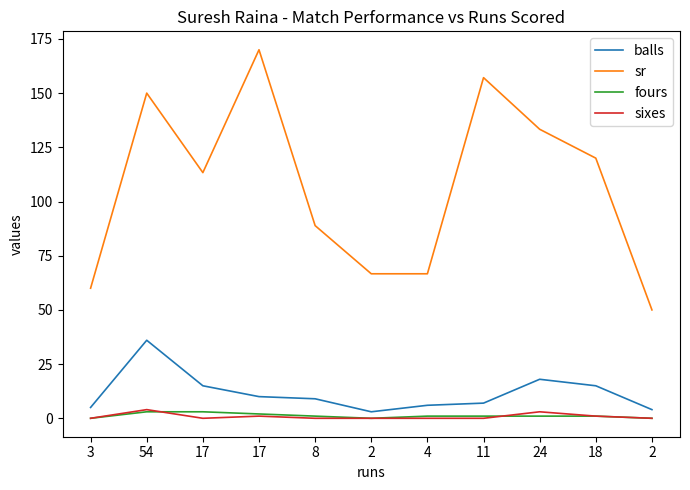

Does the chart have visible grid lines?

No